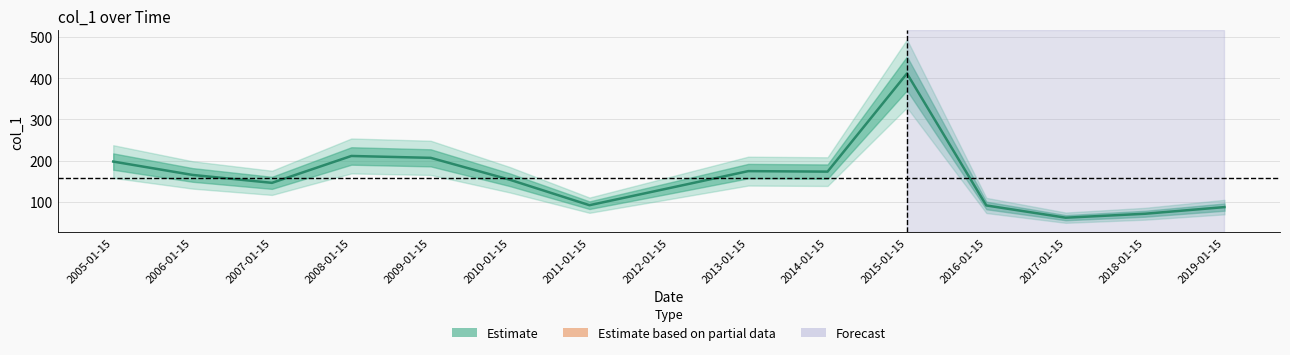

At which label is the value closest to 236?

2008-01-15